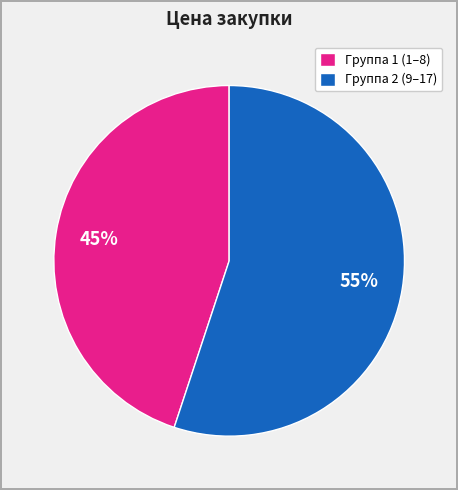

To the nearest percent, what is the average slice percentage?

50%